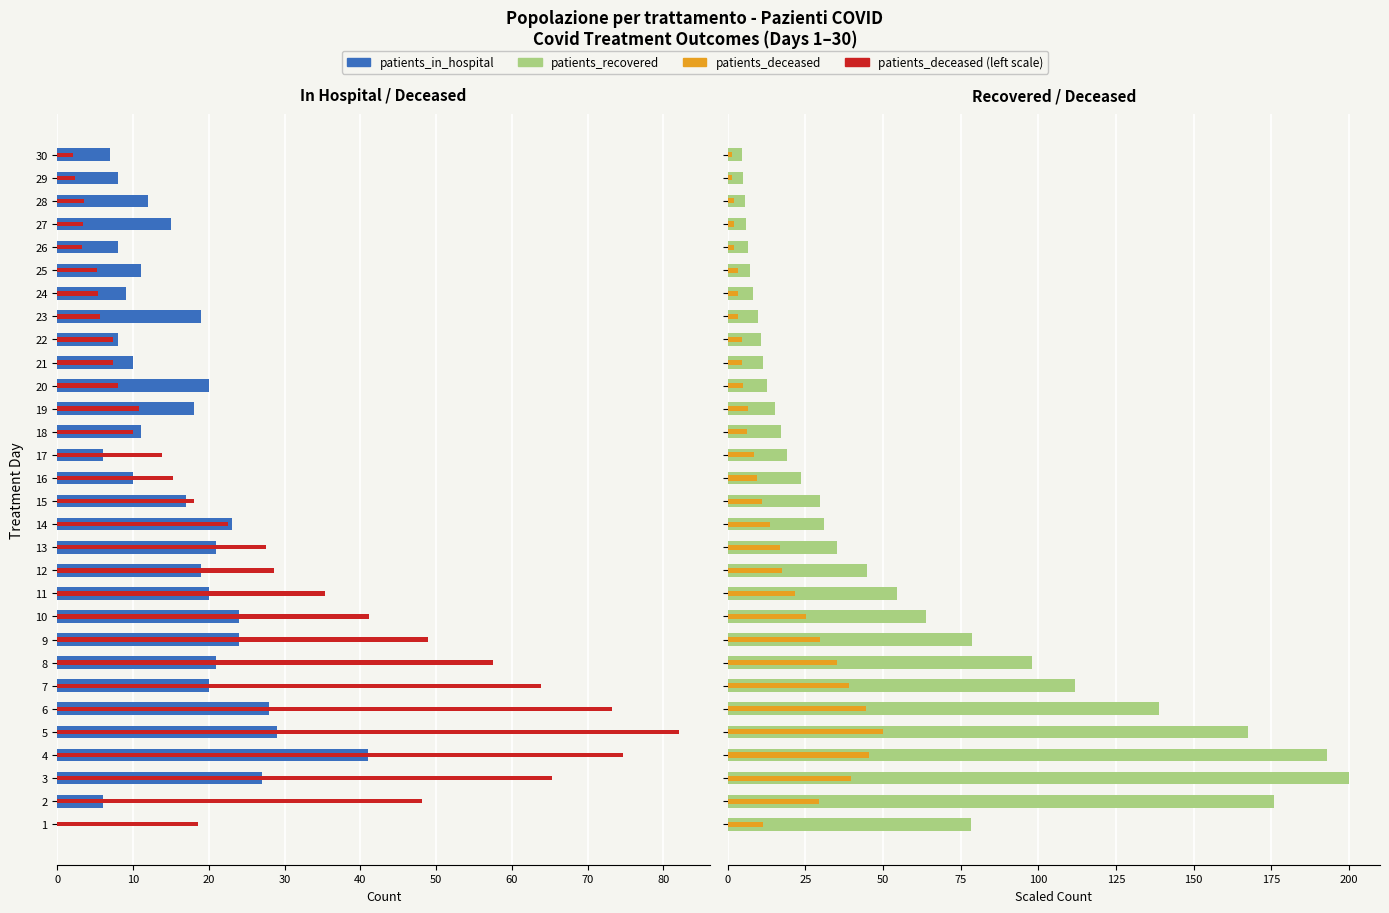

How many bars are there in total?

120